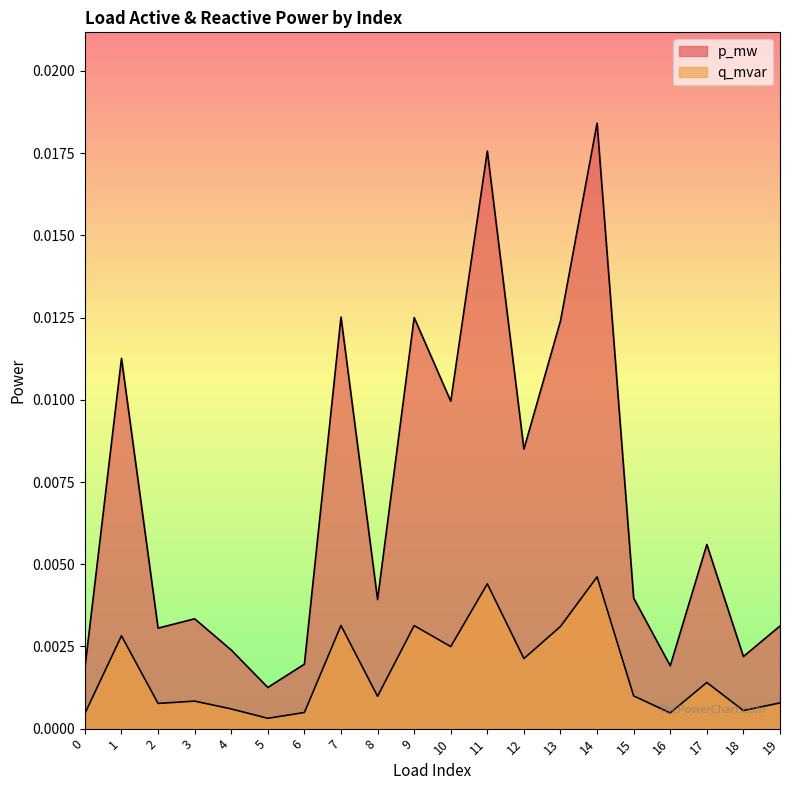

What are all the series names shown in the legend?

p_mw, q_mvar